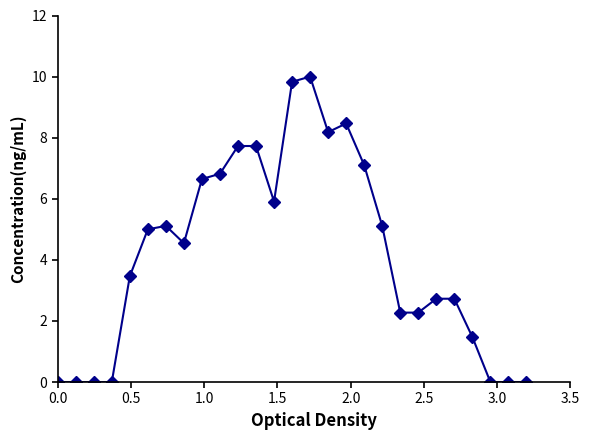

Is this an area chart (filled region under the line)?

No